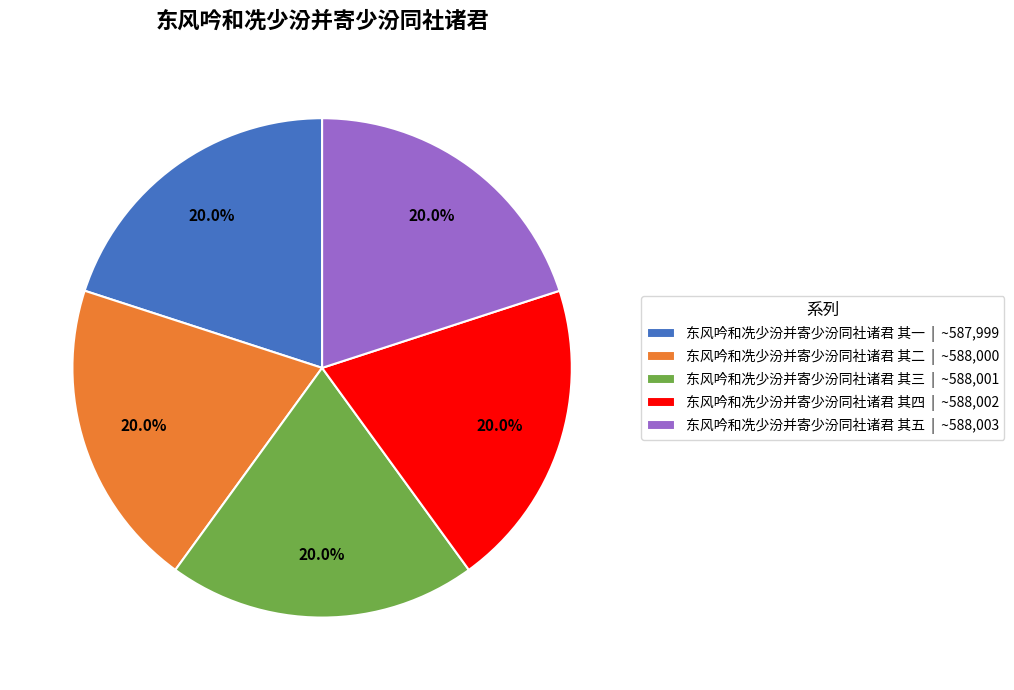

Is 东风吟和冼少汾并寄少汾同社诸君 其四 the majority of the pie?

No